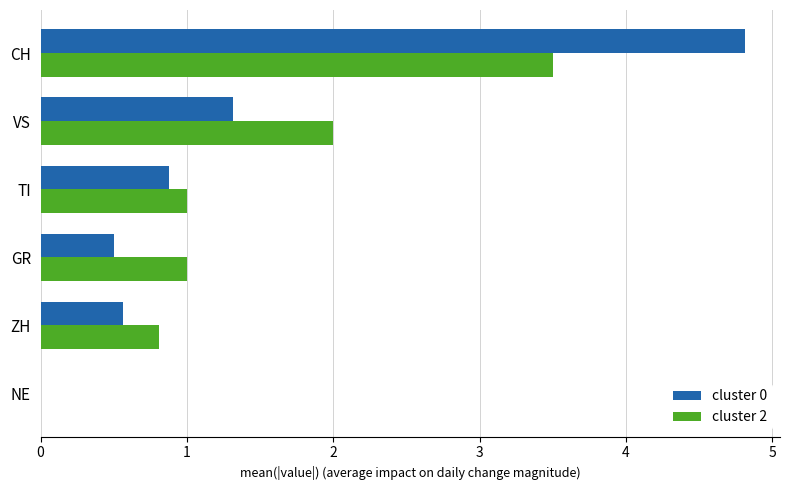

The value of cluster 0 at VS is 1.3. True or false?

True